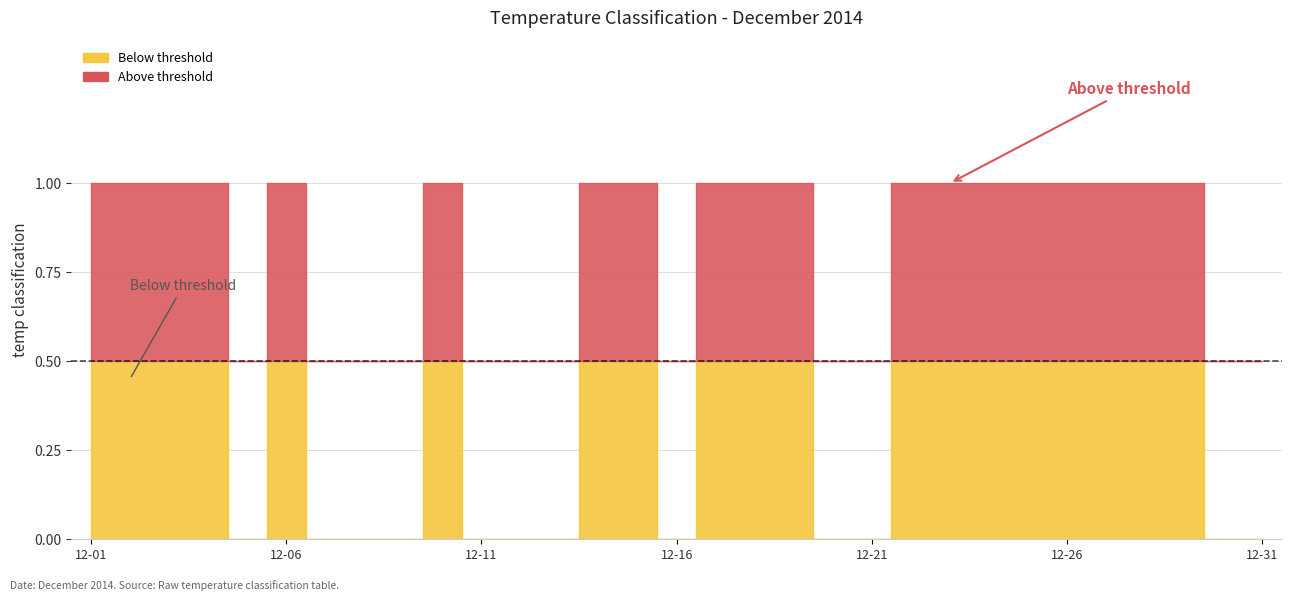

Is it true that the value at 2014-12-18 is 2?

False